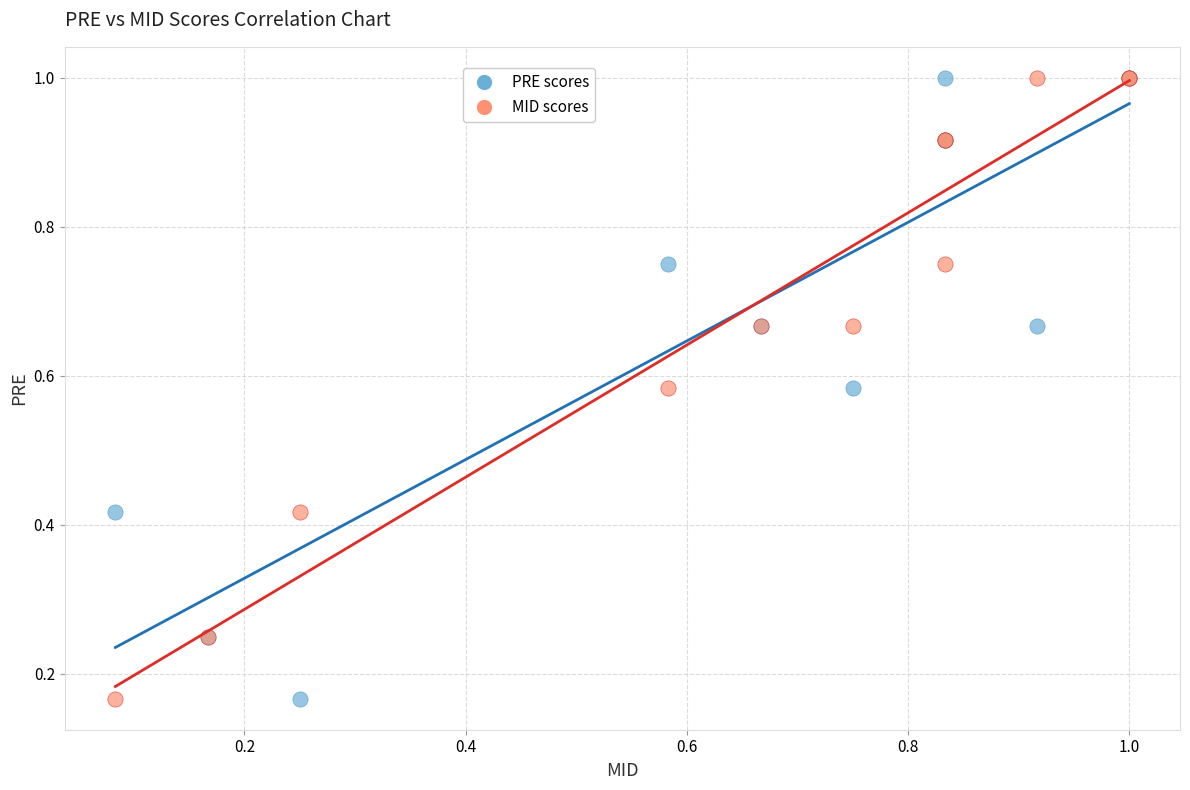

What are all the series names shown in the legend?

PRE scores, MID scores